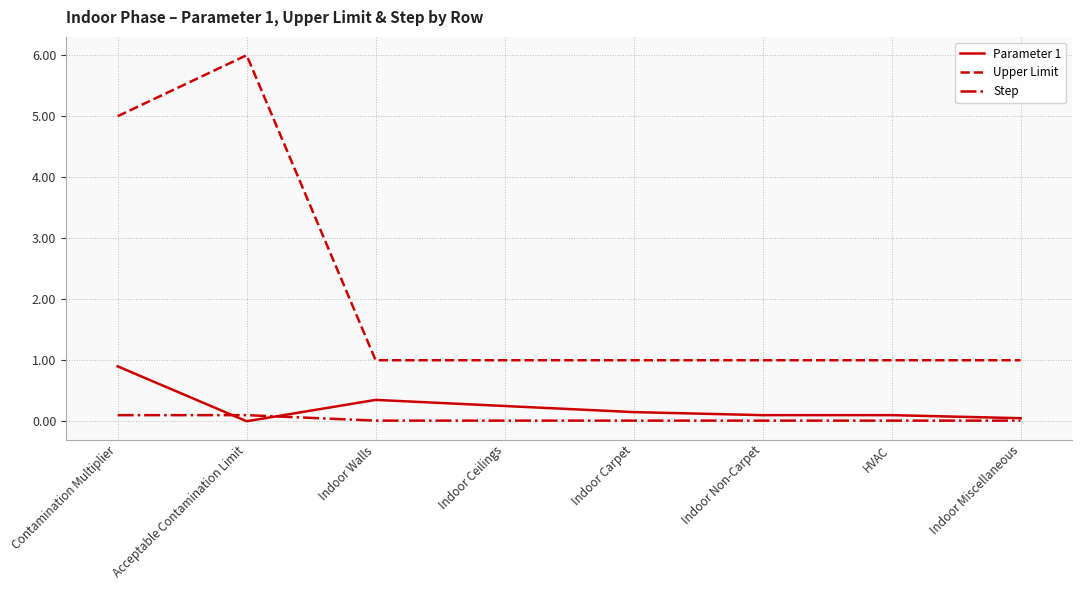

What is the greatest value displayed?

6.0